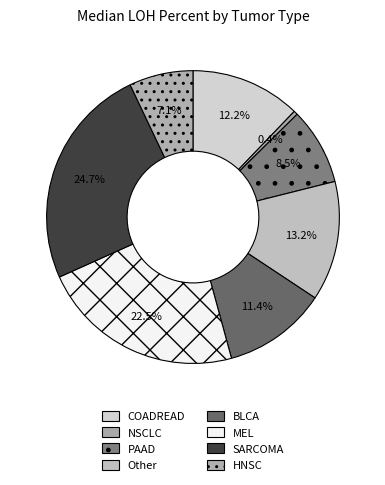

To the nearest percent, what is the difference between the Other and PAAD slice percentages?

5%